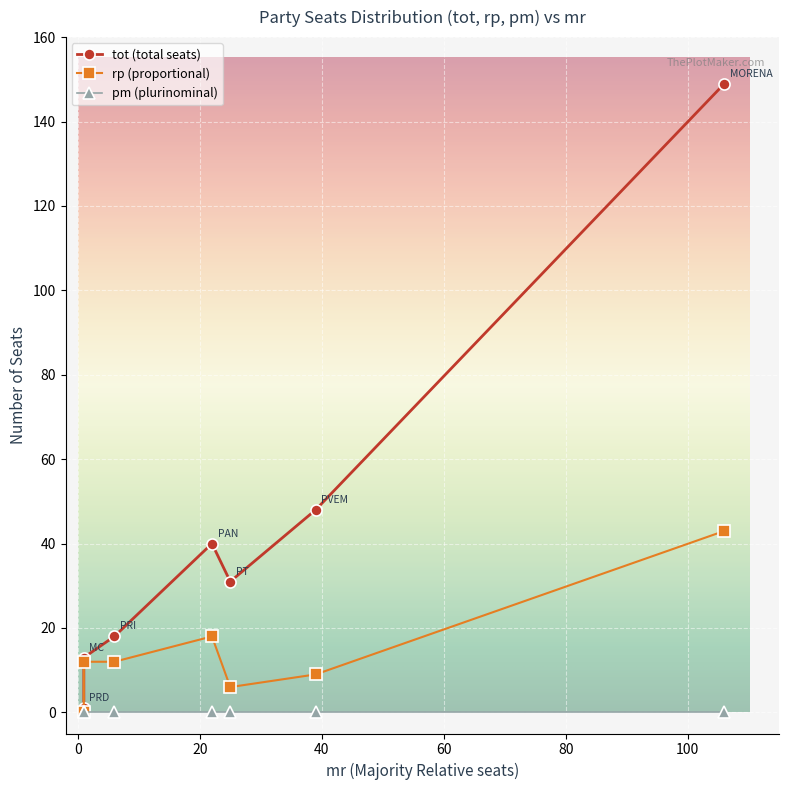

Between PRD and PVEM, which series saw the biggest shift?

tot